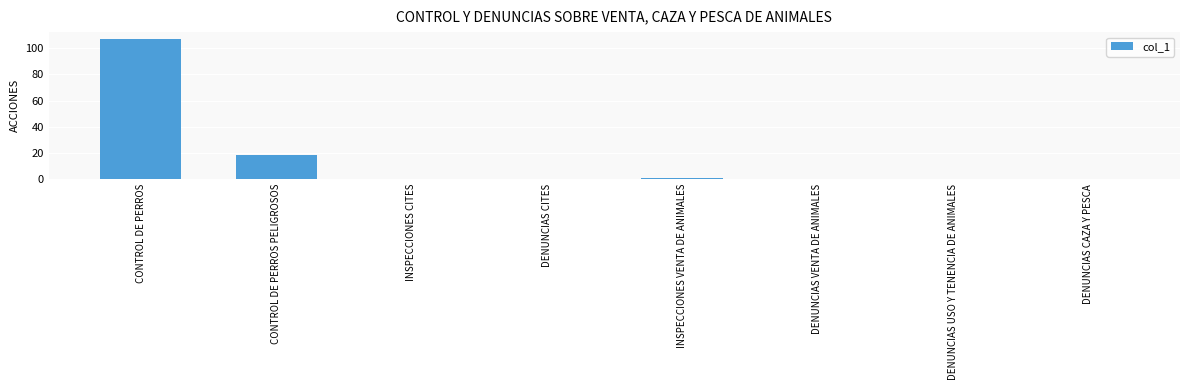

How many distinct data groups are displayed?

1